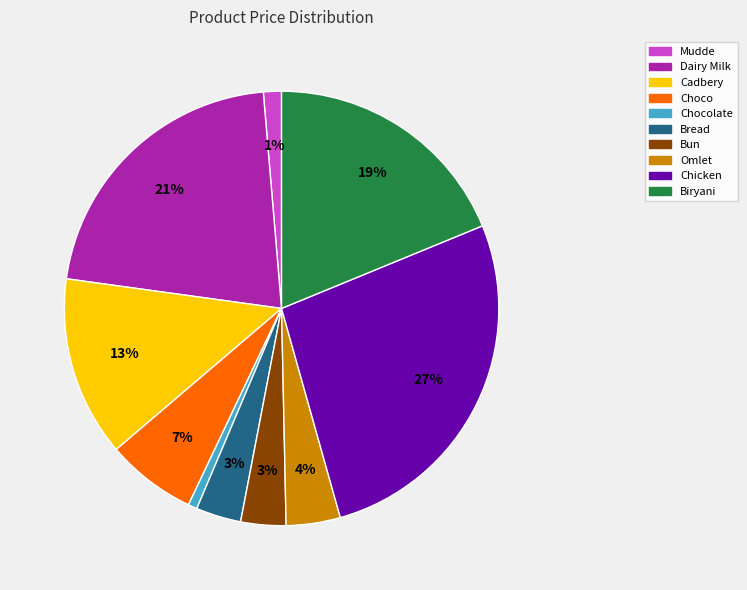

To the nearest percent, what is the difference between the largest and smallest slice percentages?

26%